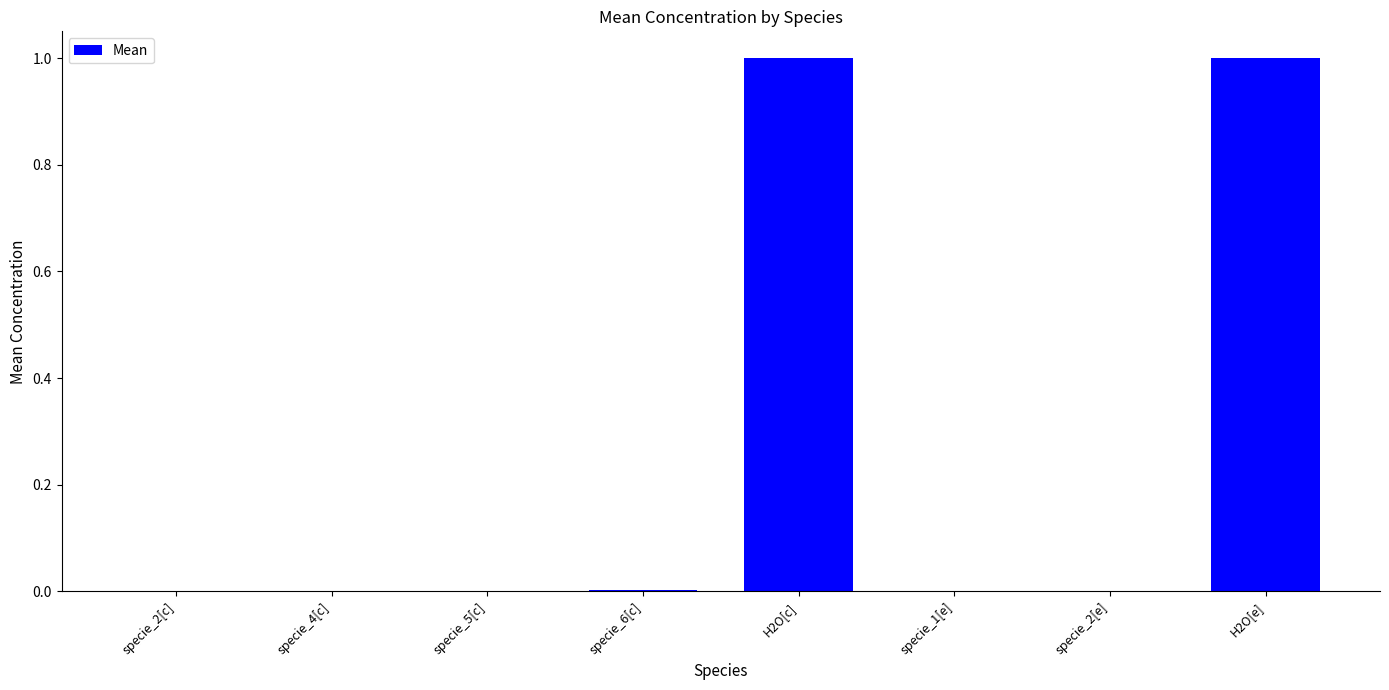

What is the sum of all values?

2.0